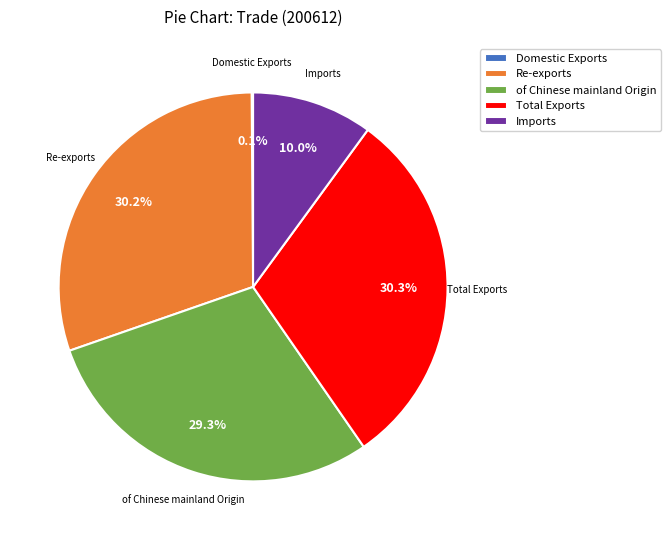

Do Total Exports and of Chinese mainland Origin together represent more than half of the pie?

Yes